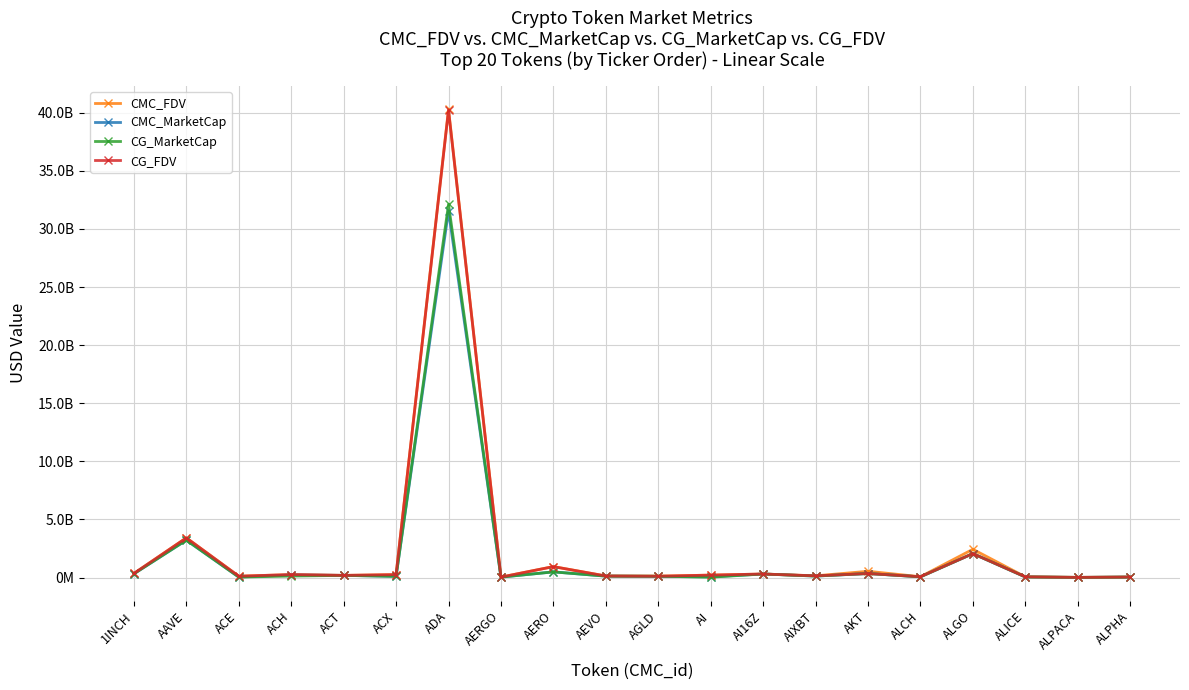

Does the chart have visible grid lines?

Yes